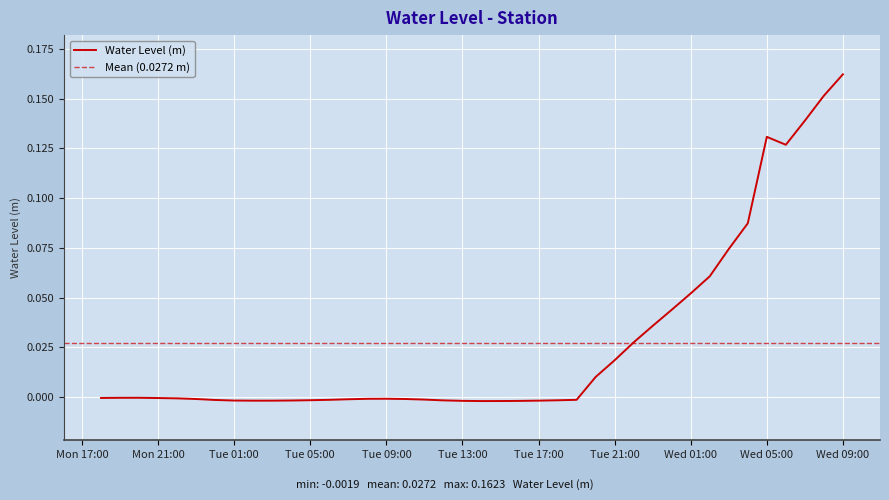

How many points are higher than both their immediate neighbors (excluding endpoints)?

3